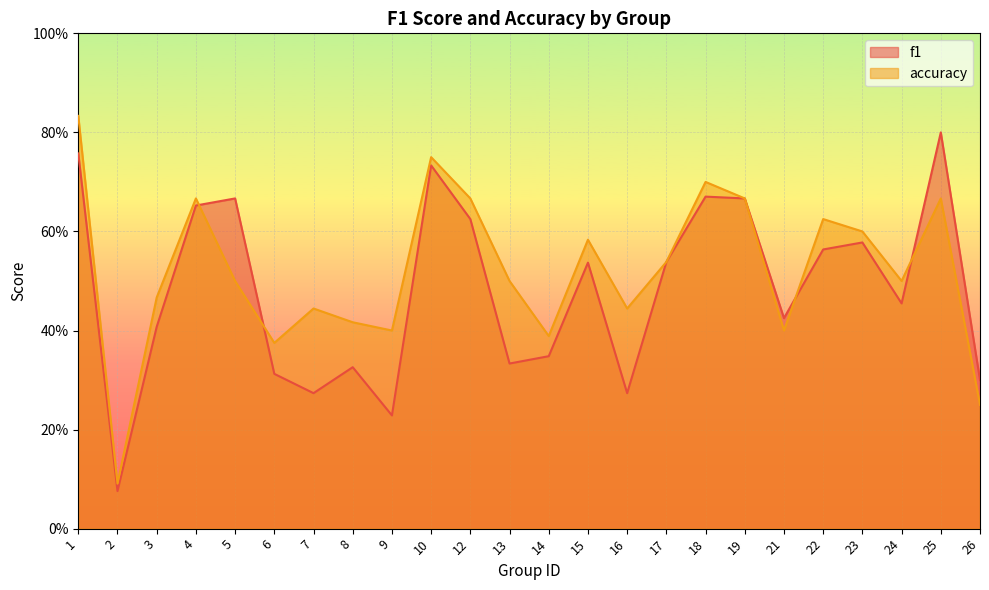

Is the value of f1 at 14 greater than the value of accuracy at 9?

No